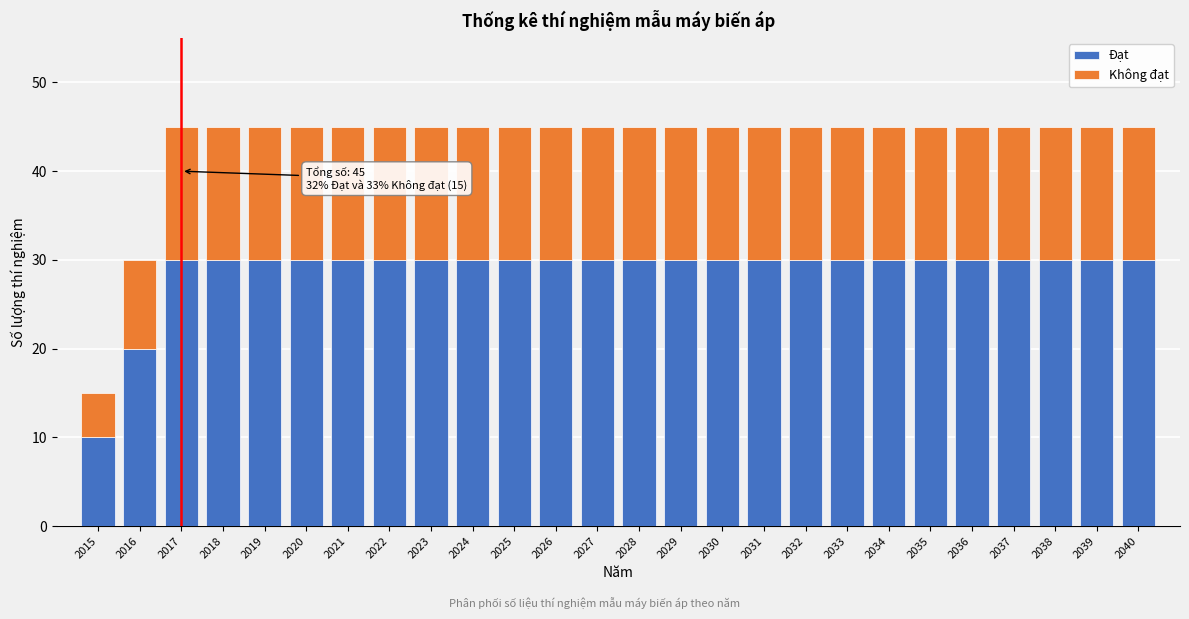

What is the average value of the Đạt series?

29